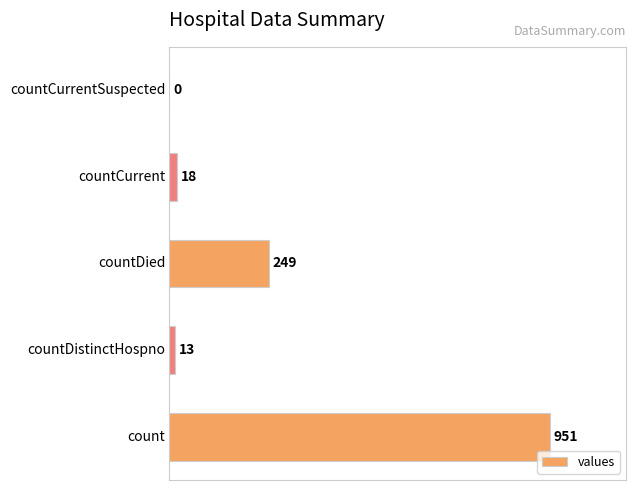

What is the maximum value shown in the chart?

951